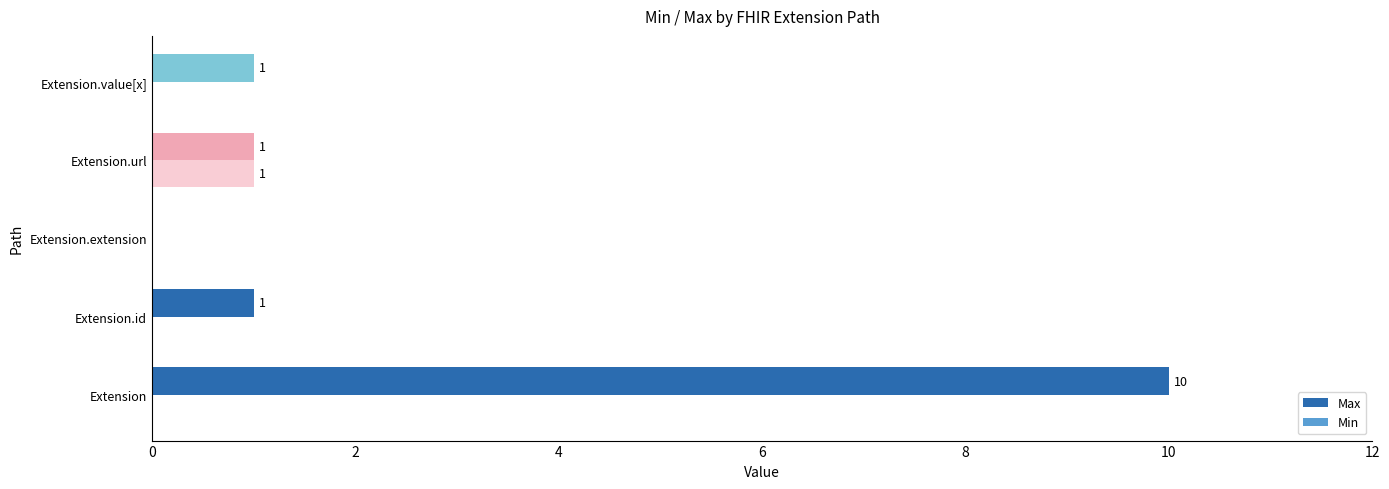

Which series changed the most between Extension and Extension.id?

Max